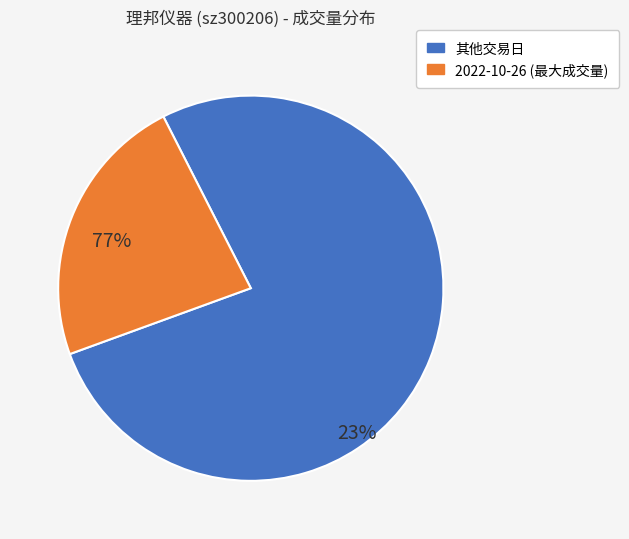

Which slice is the largest?

2022-10-26